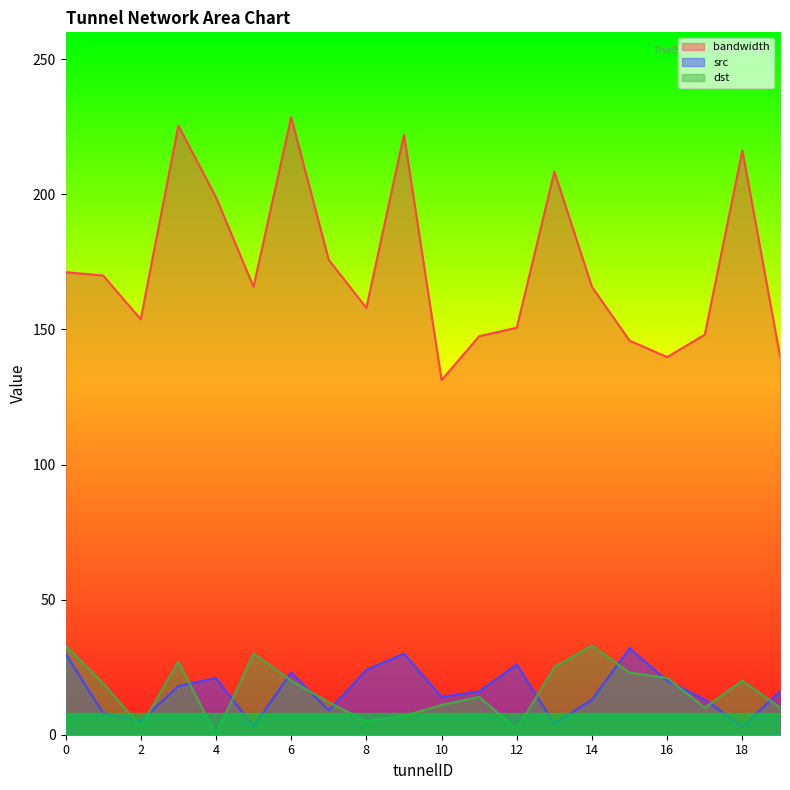

How many data points in src are less than 16?

9